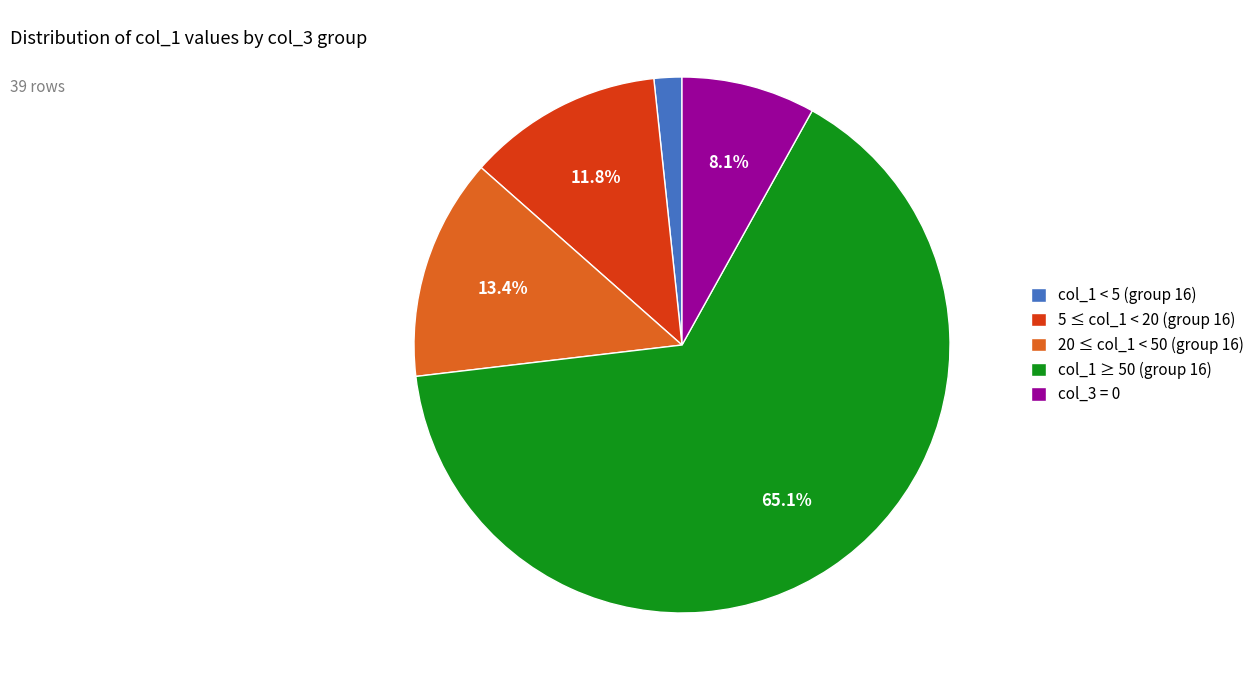

To the nearest percent, what is the average slice percentage?

20%